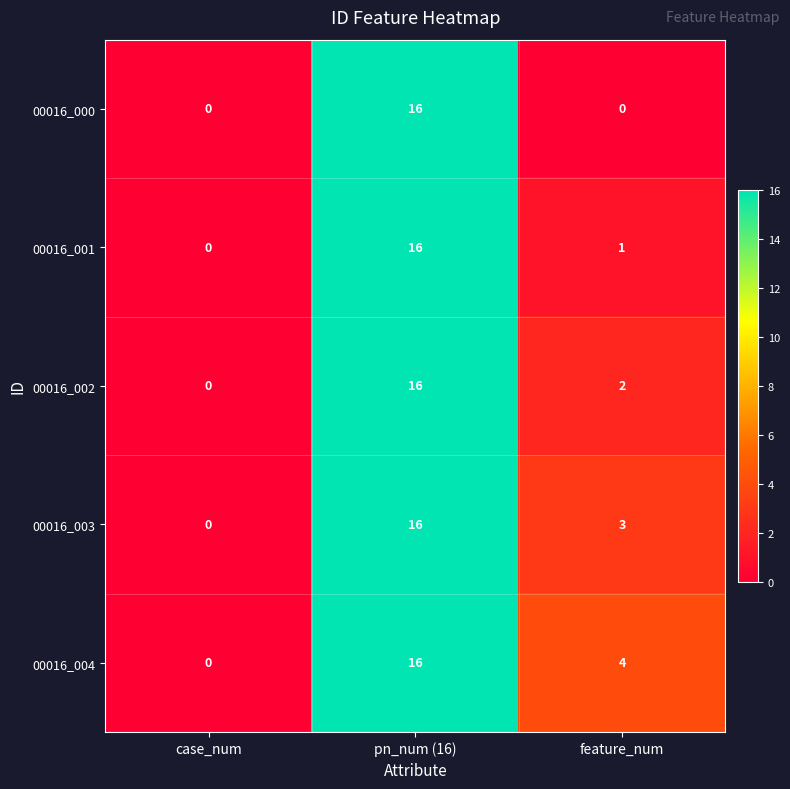

Which label corresponds to the largest value in the chart?

pn_num (16)